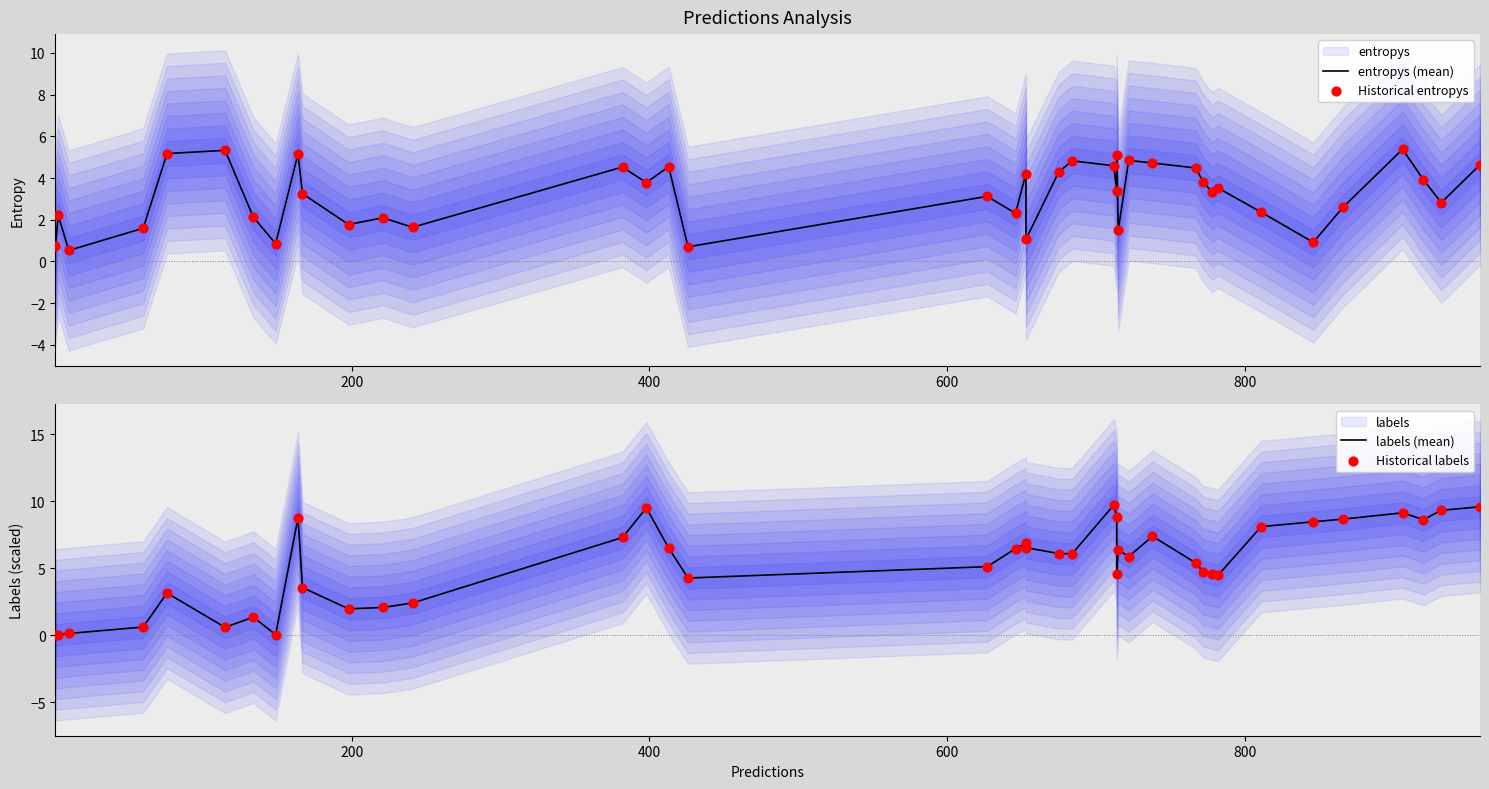

Which series has the widest spread of Y values?

labels (mean)